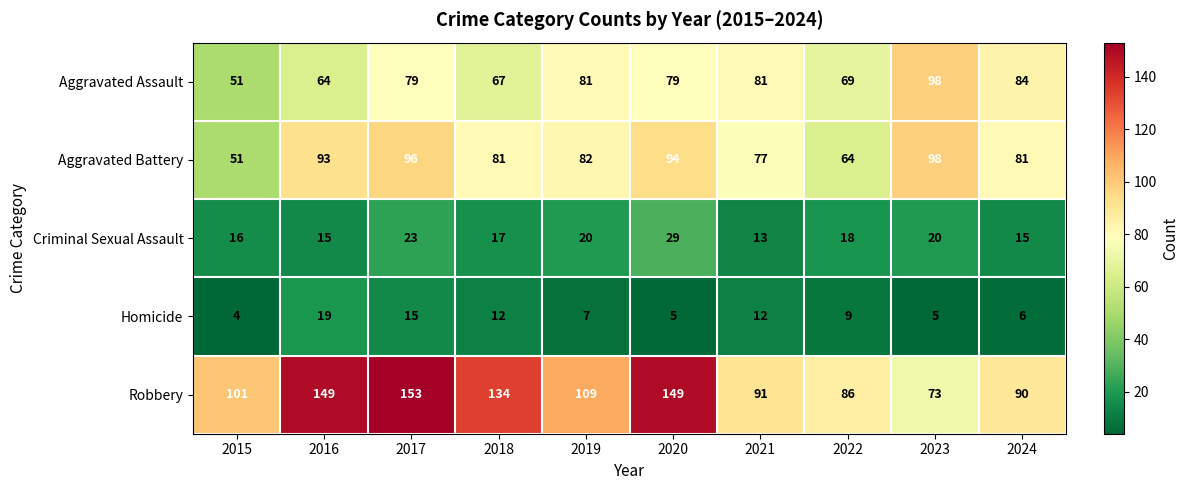

At how many categories does at least one series exceed 49?

10